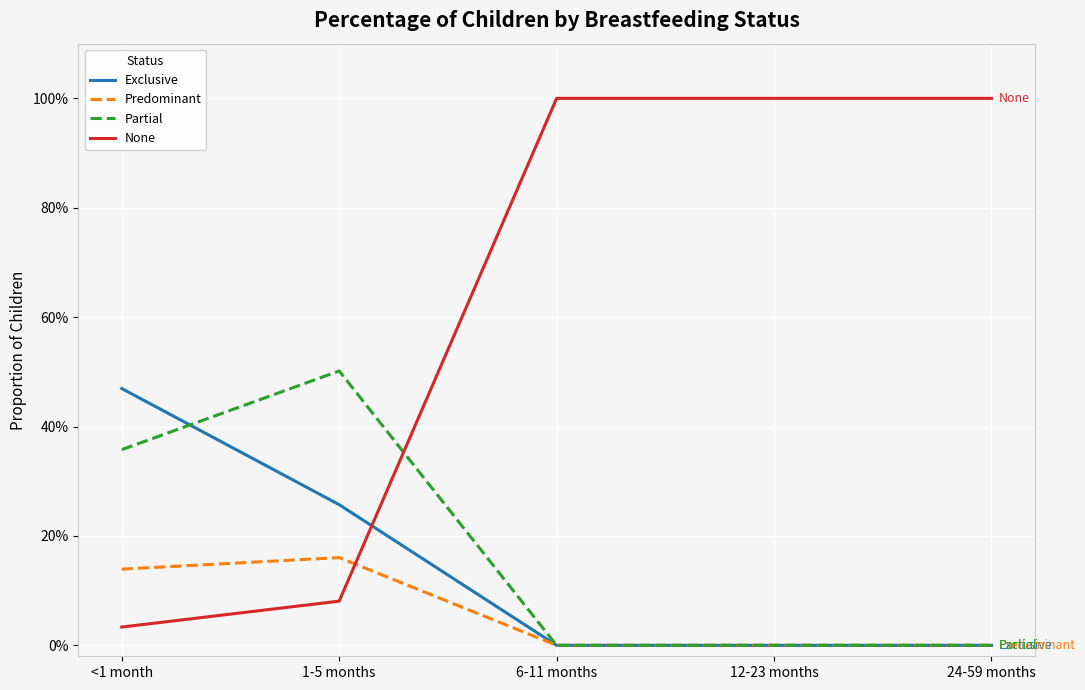

What is the label of the 5th point from the right?

<1 month